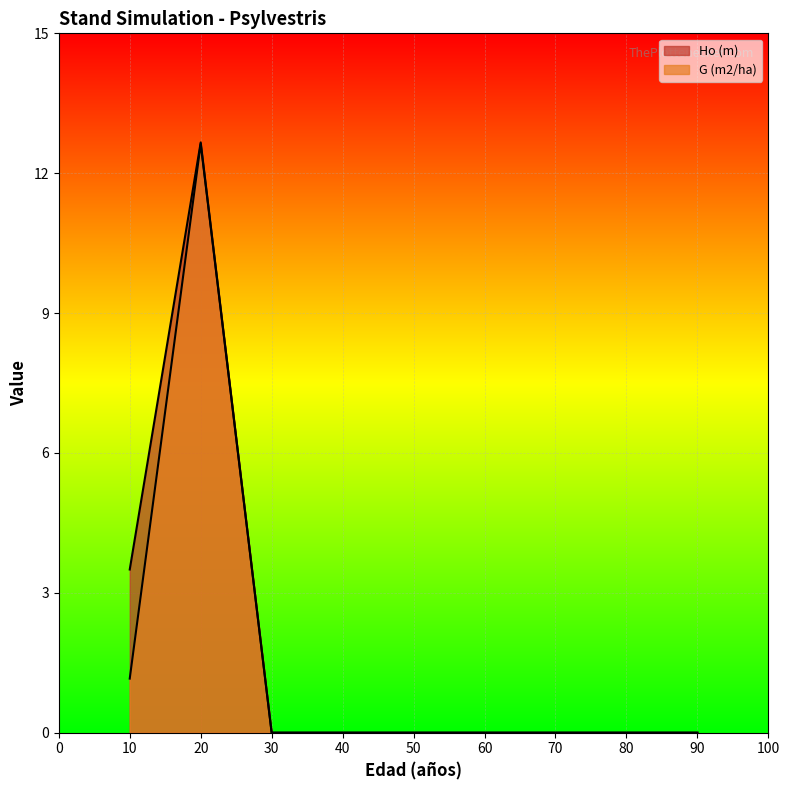

True or false: G (m2/ha) and Ho (m) cross at least once.

False